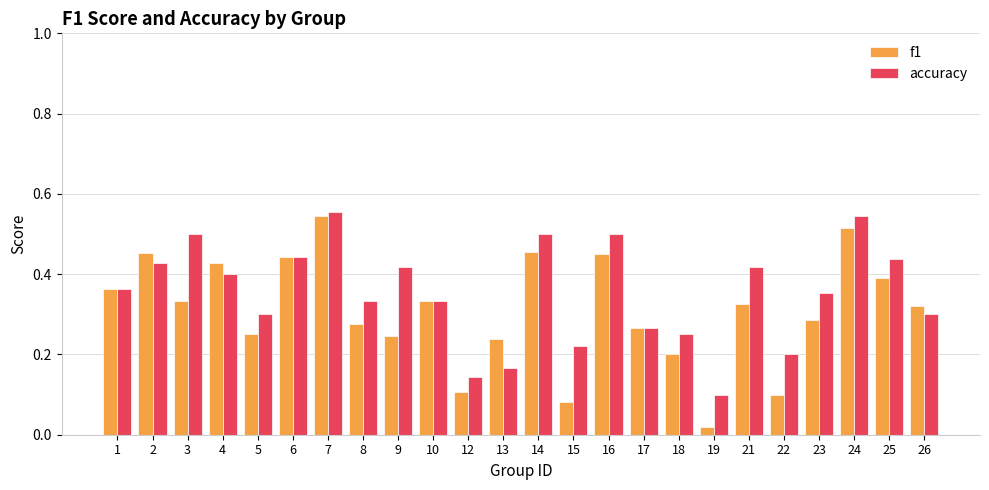

How many accuracy values are between 0 and 1?

24